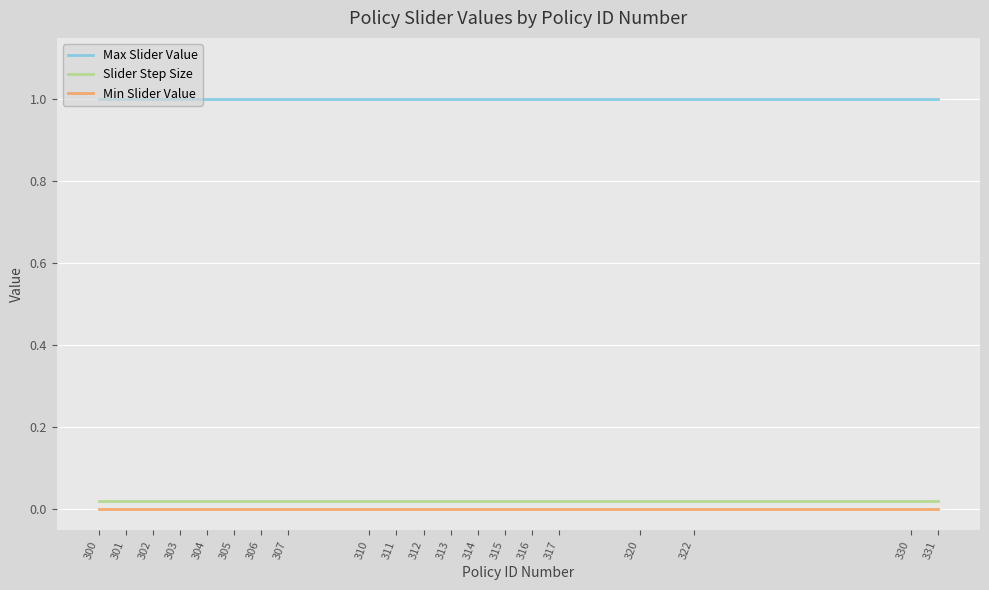

True or false: Min Slider Value has a value of 0.0 at 320.

True